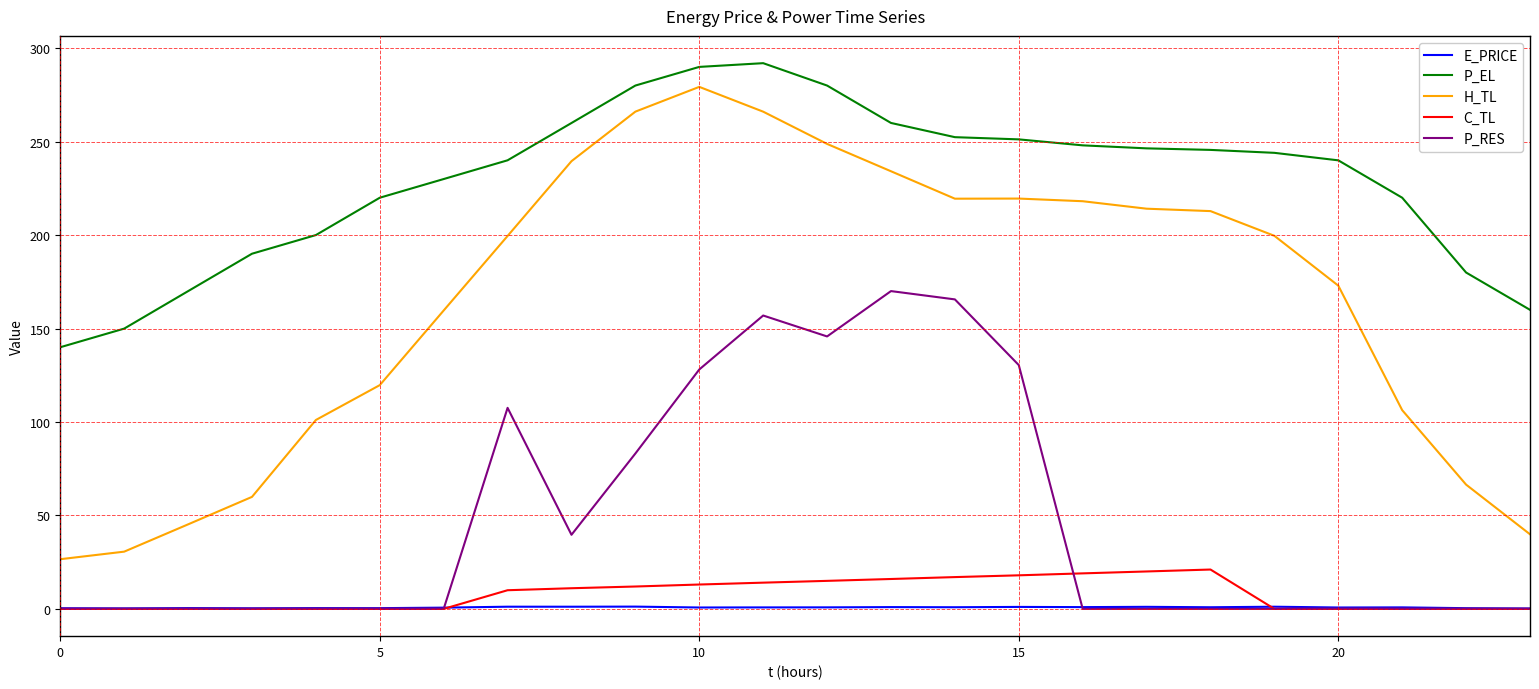

True or false: E_PRICE and P_EL cross at least once.

False